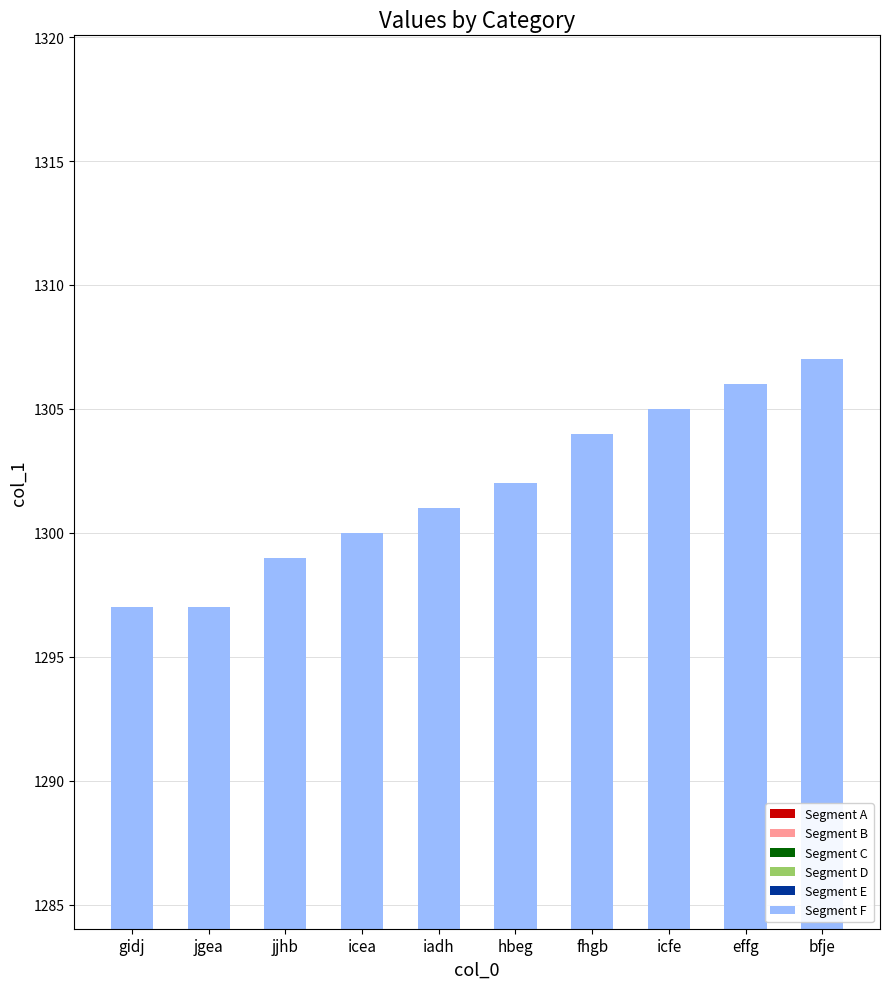

How many bars are there in total?

60